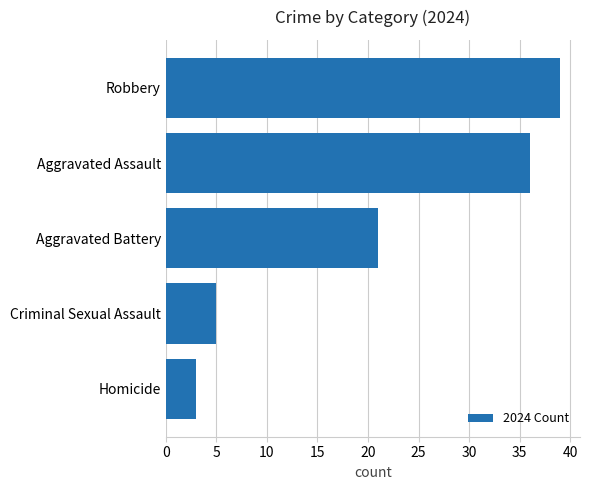

The value at Criminal Sexual Assault is 5. True or false?

True